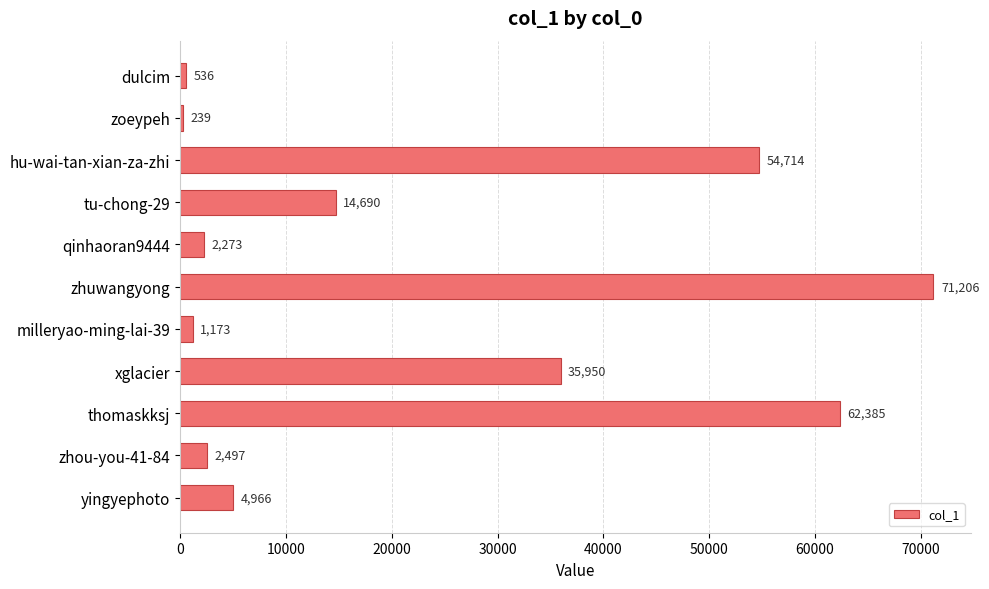

The chart shows a value of 2273 at qinhaoran9444. True or false?

True